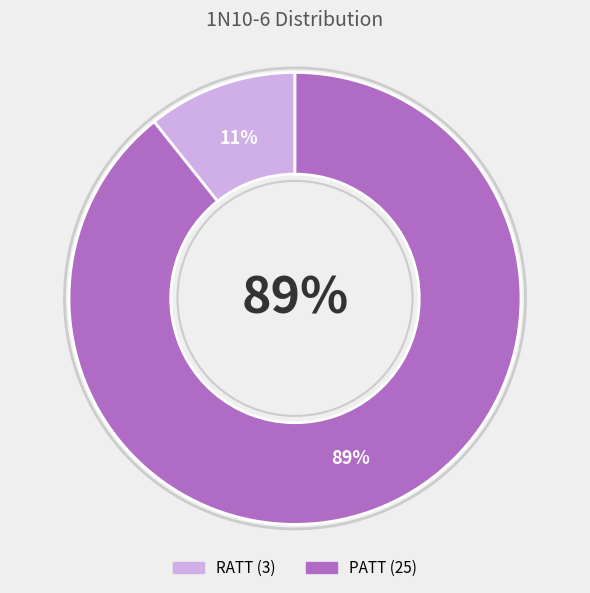

Do RATT and PATT together represent more than half of the pie?

Yes